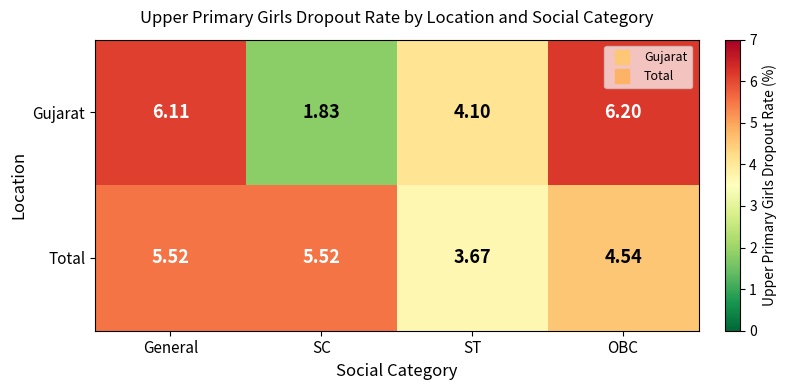

What is the greatest value displayed?

6.2